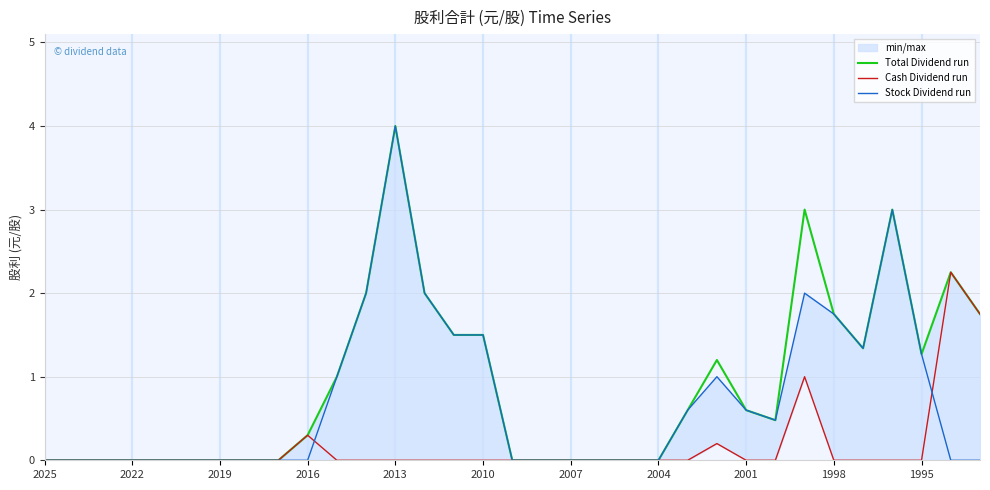

List the series in order of their peak value, highest first.

Total Dividend run, Stock Dividend run, Cash Dividend run